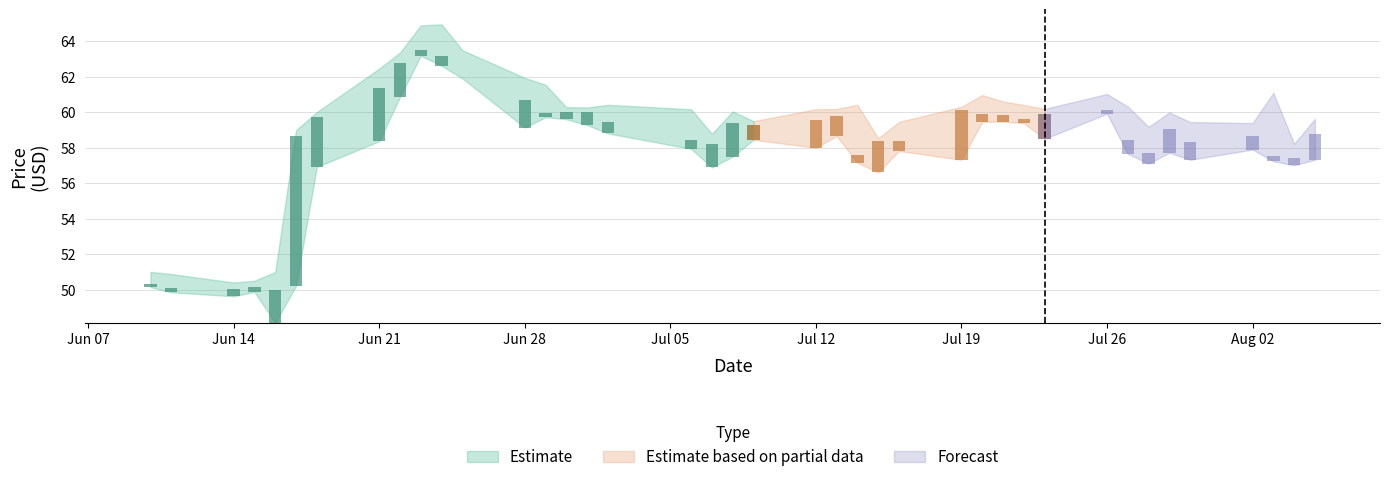

Is the value of close at 2021-06-18 greater than the value of high at 2021-06-30?

No